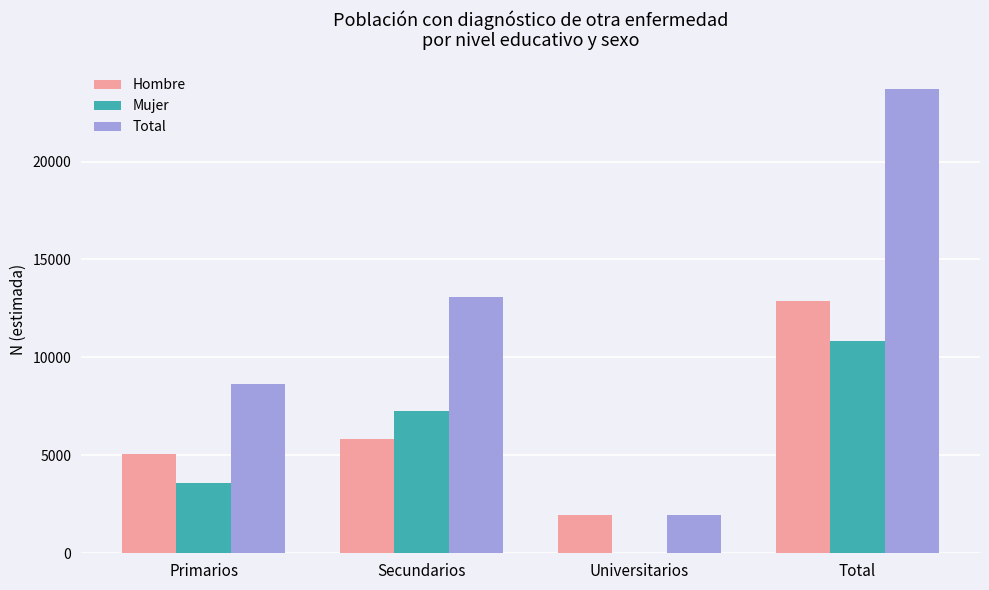

How many Total values are between 8659 and 23698?

3